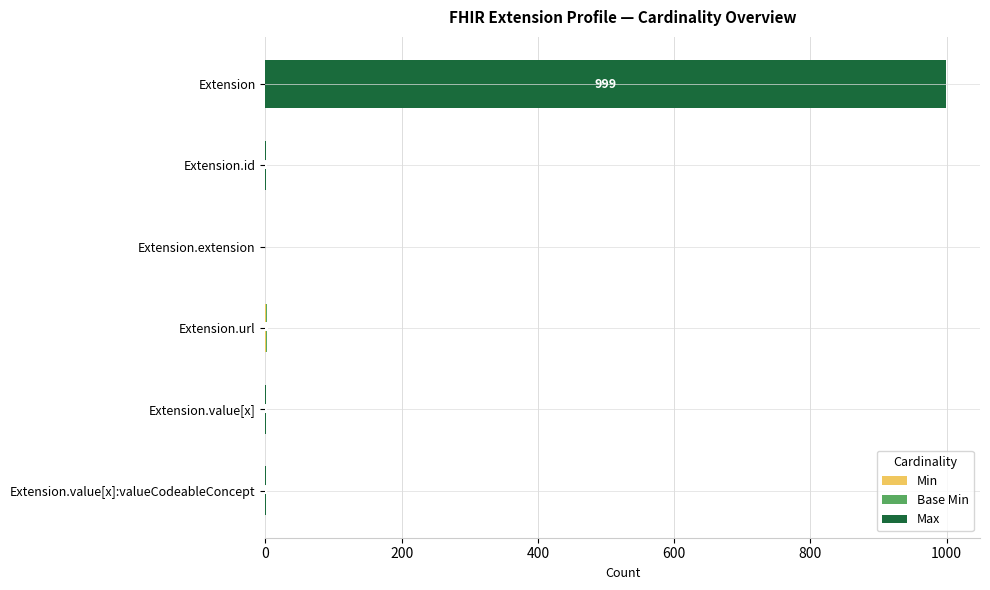

At which category is the sum across all series the highest?

Extension